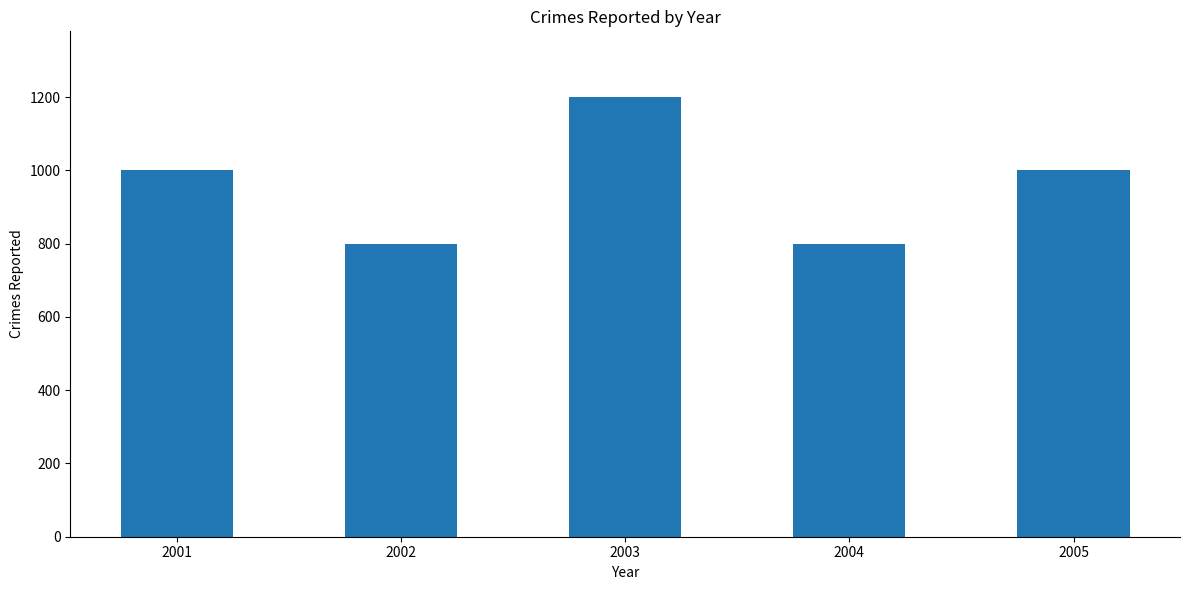

How many categories are shown in the chart?

5